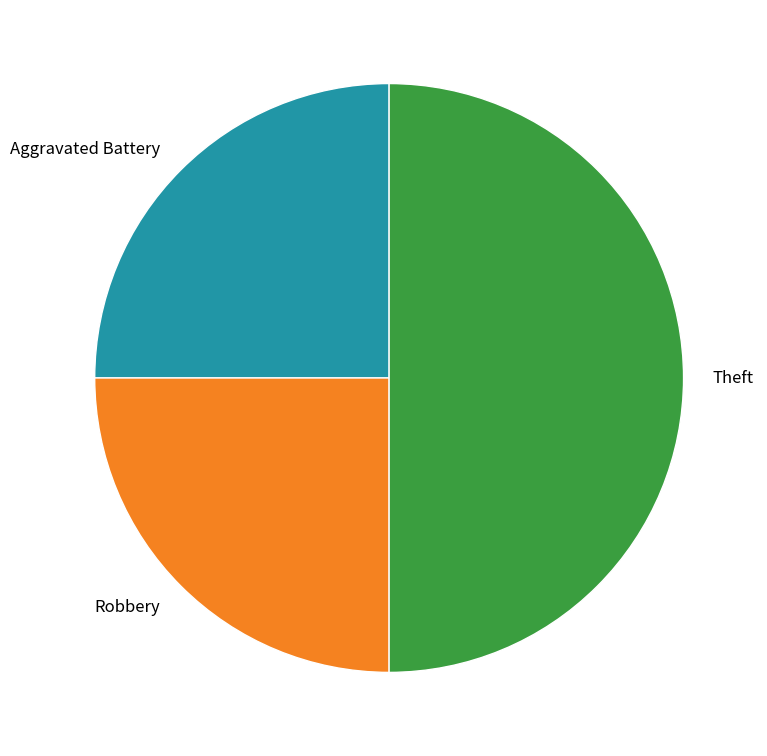

Is it true that Theft is 50% of the pie?

True